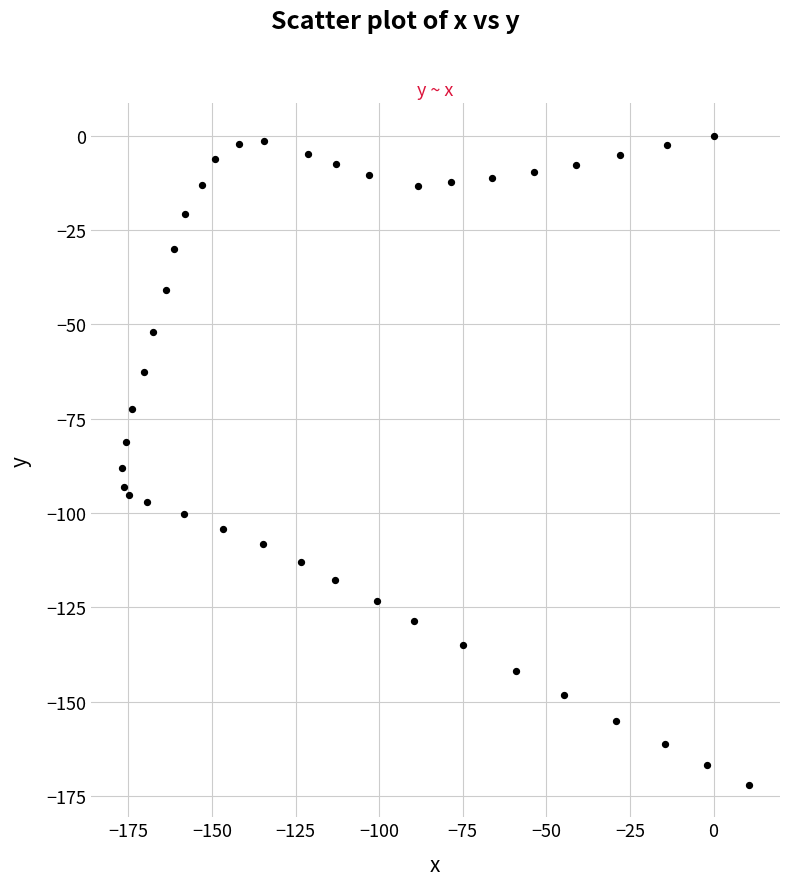

What is the range of Y values (max minus min)?

172.0